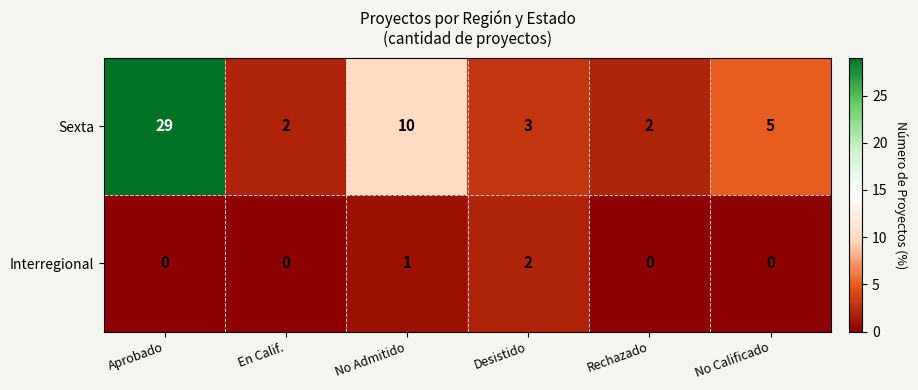

The Interregional series shows -1 at Rechazado. True or false?

False